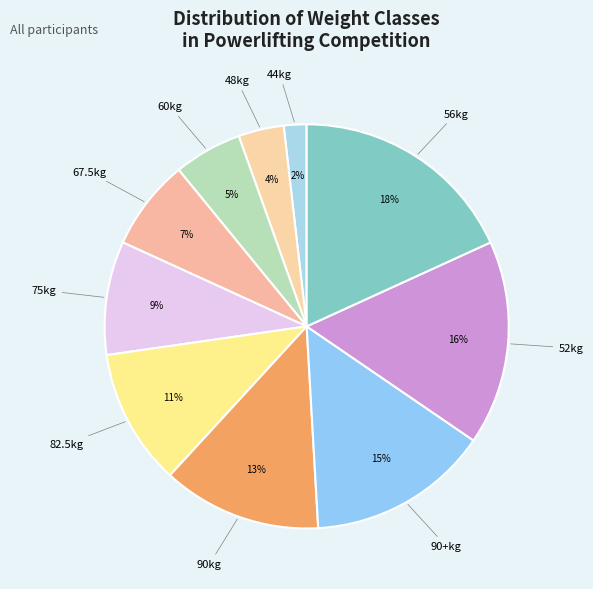

Is the sum of 90+kg and 75kg greater than half?

No